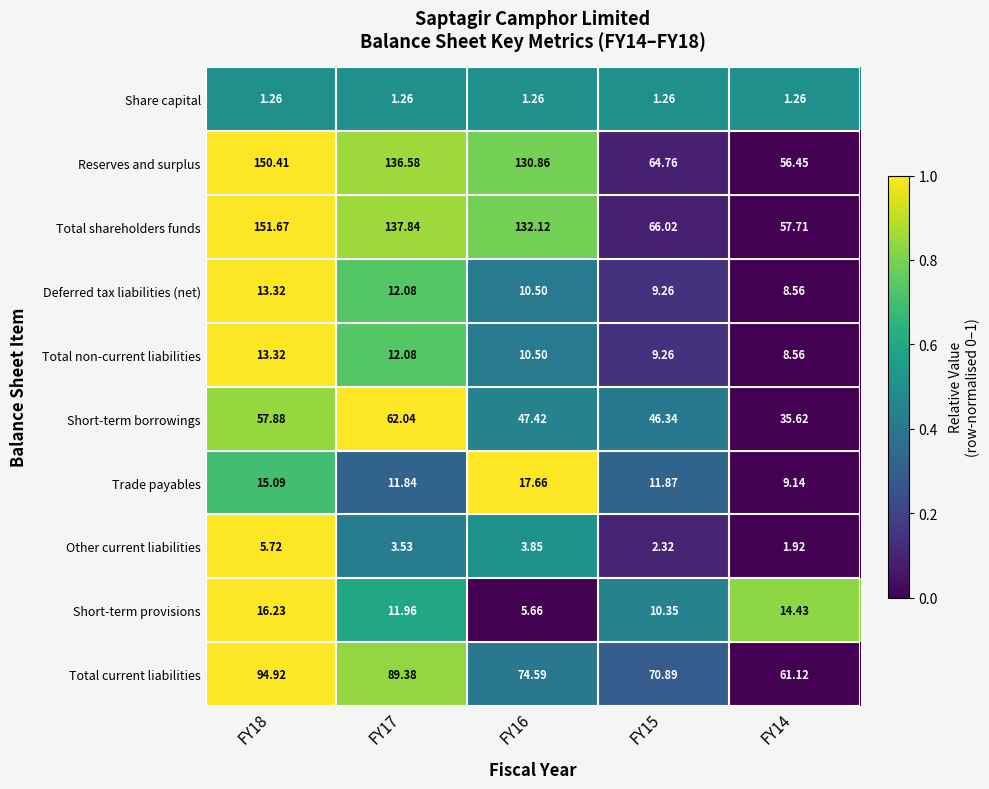

Is the value of Total non-current liabilities at FY14 greater than the value of Other current liabilities at FY15?

Yes